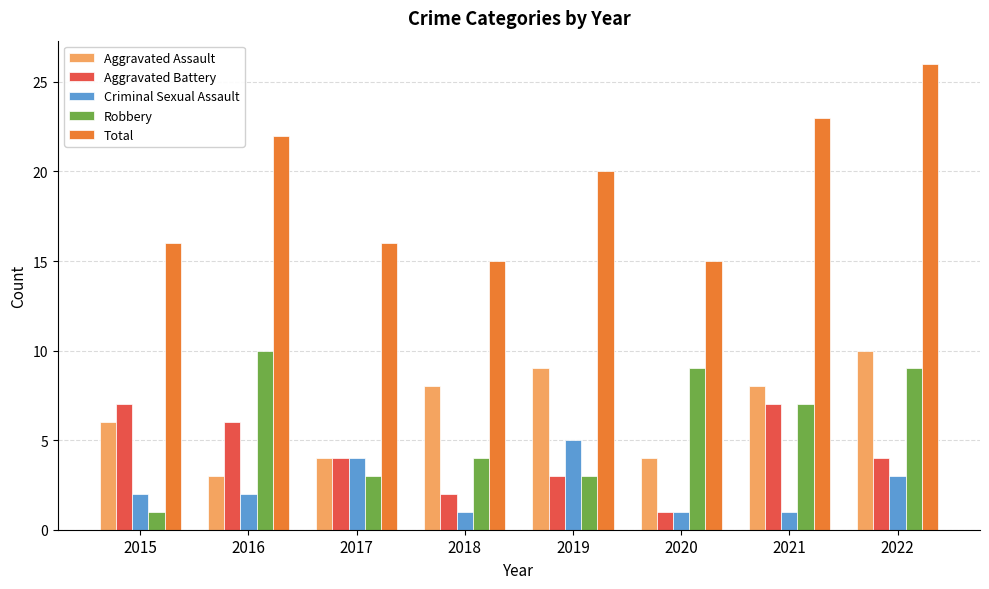

Count the number of data series in this chart.

5